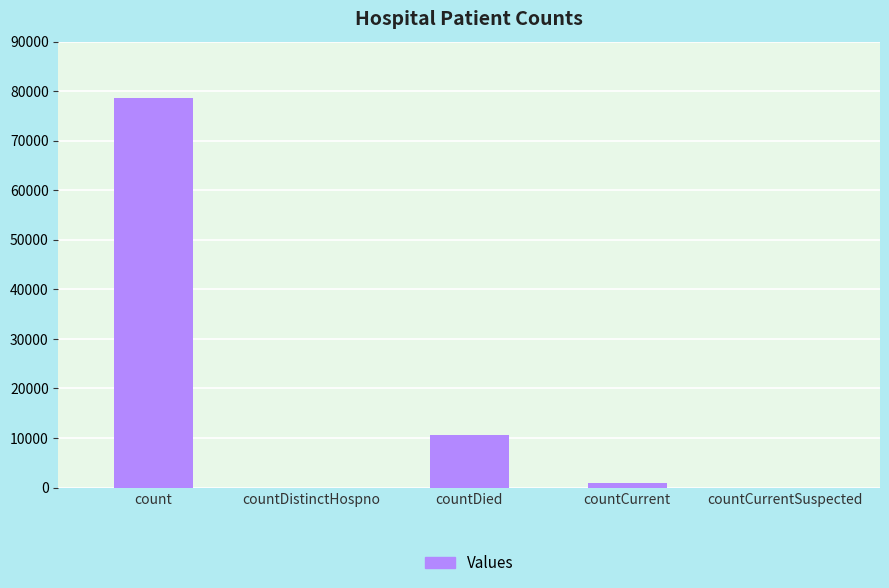

Is it true that the value at count is 78589?

True